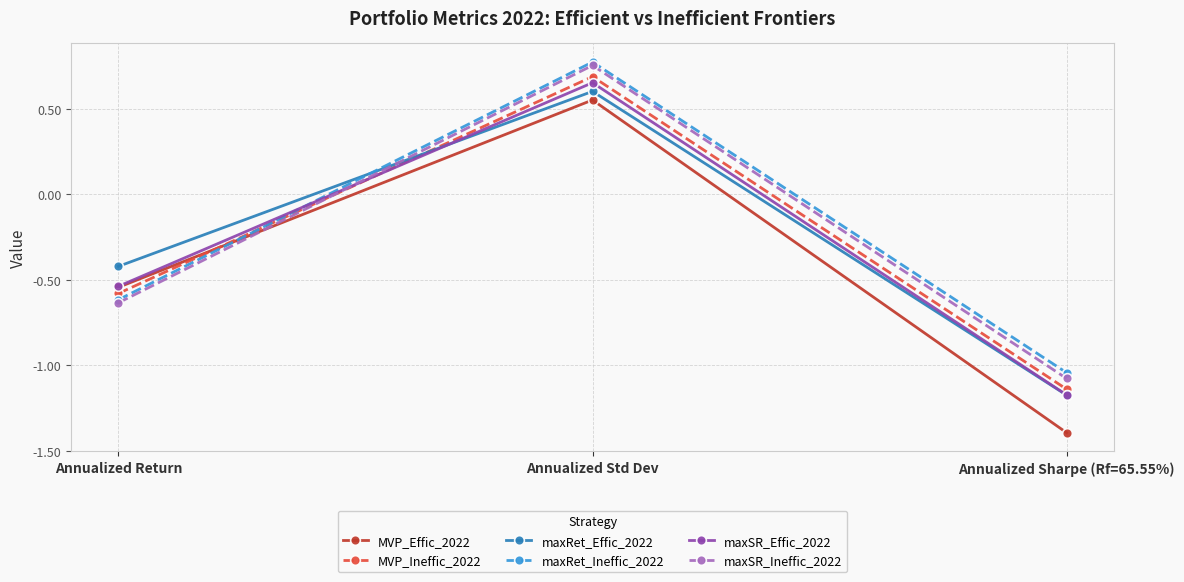

How many data points in maxRet_Ineffic_2022 are less than 0?

2